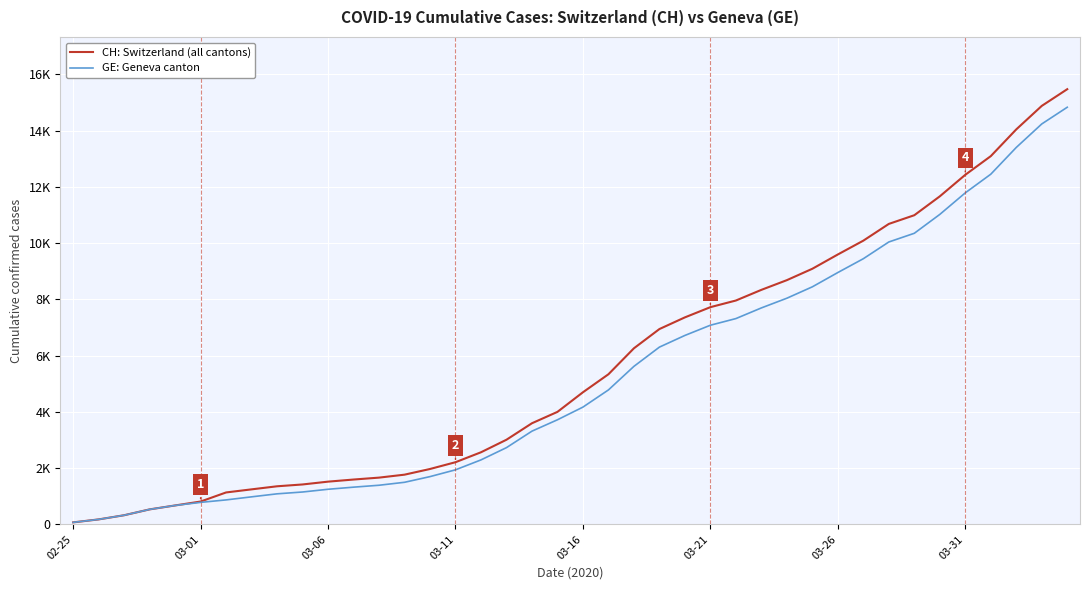

List the series in order of their peak value, lowest first.

GE: Geneva canton, CH: Switzerland (all cantons)